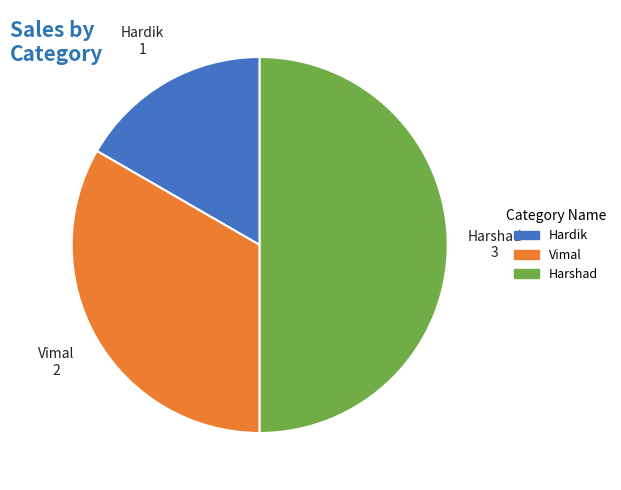

Between Hardik and Vimal, which is larger?

Vimal